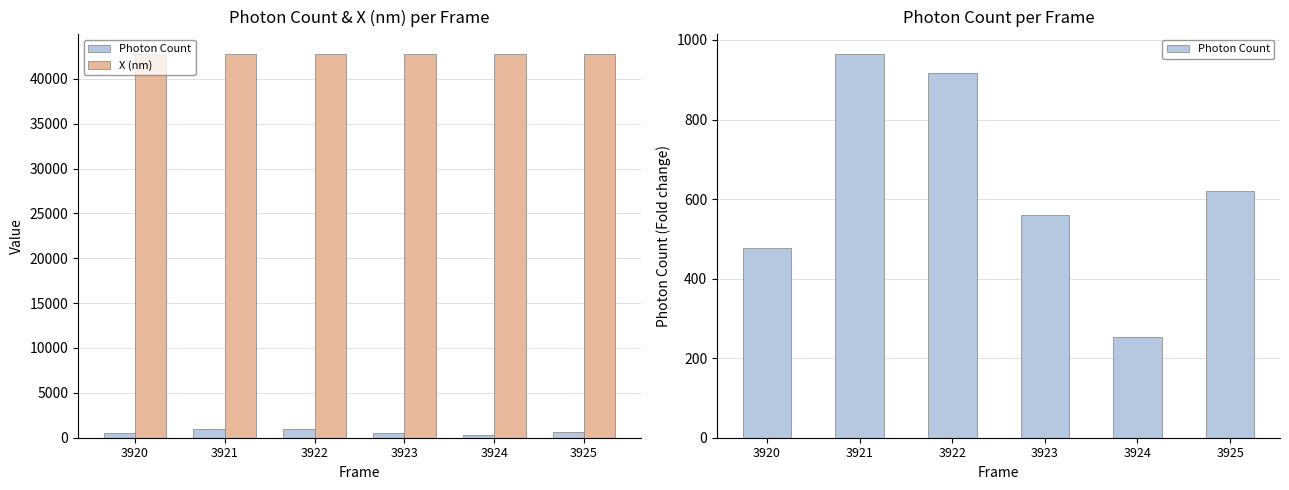

The Photon Count series shows 253.2 at 3924. True or false?

True